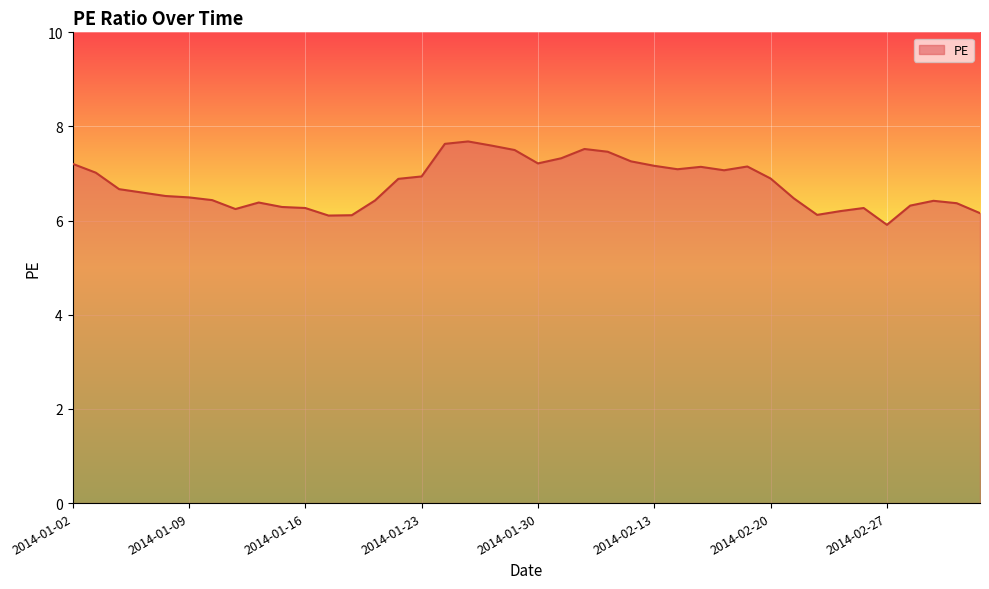

What is the maximum value shown in the chart?

7.7